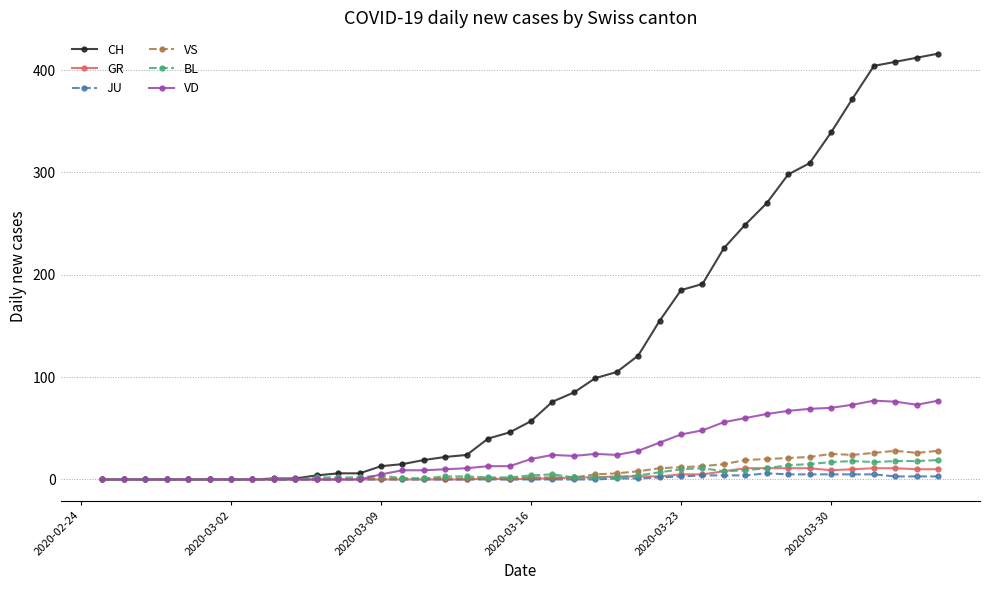

Is this an area chart (filled region under the line)?

No